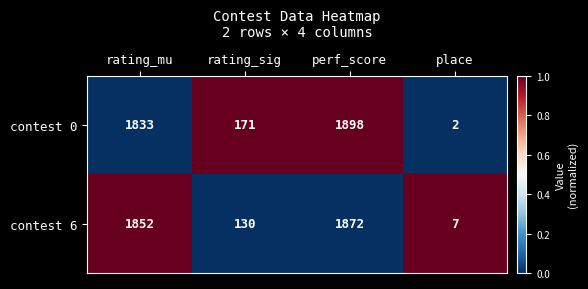

Which series has the widest spread of values?

contest 0